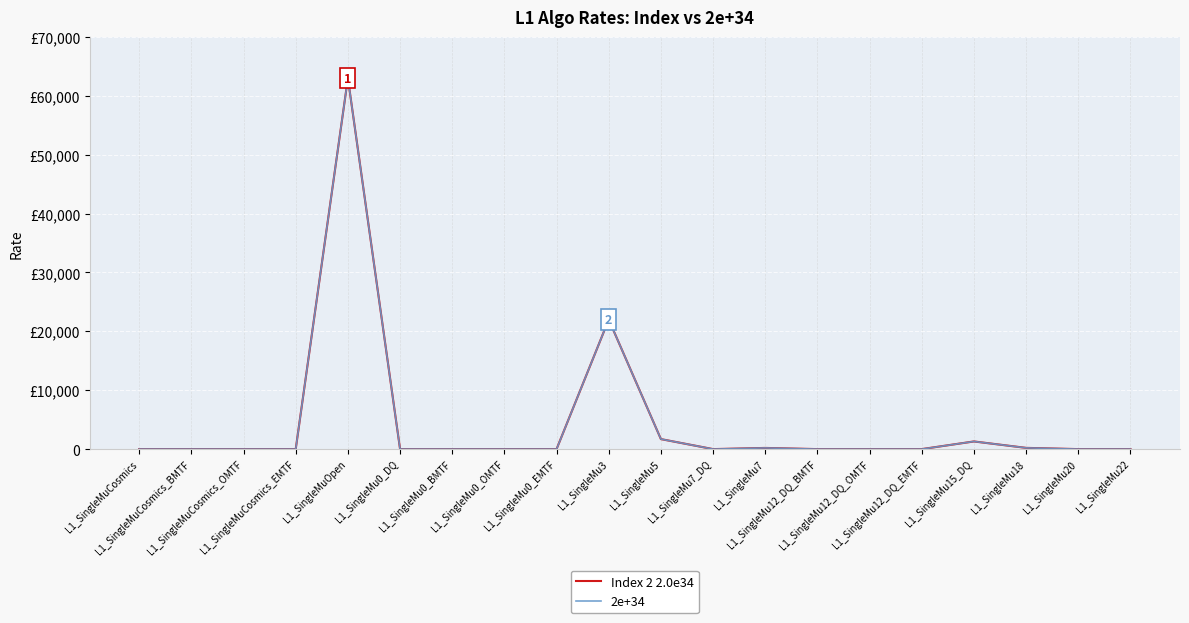

Reading left to right, extract all data points from this chart.

Index 2 2.0e34: L1_SingleMuCosmics=0	L1_SingleMuCosmics_BMTF=0	L1_SingleMuCosmics_OMTF=0	L1_SingleMuCosmics_EMTF=0	L1_SingleMuOpen=63000	L1_SingleMu0_DQ=0	L1_SingleMu0_BMTF=0	L1_SingleMu0_OMTF=0	L1_SingleMu0_EMTF=0	L1_SingleMu3=22000	L1_SingleMu5=1700	L1_SingleMu7_DQ=0	L1_SingleMu7=200	L1_SingleMu12_DQ_BMTF=0	L1_SingleMu12_DQ_OMTF=0	L1_SingleMu12_DQ_EMTF=0	L1_SingleMu15_DQ=1300	L1_SingleMu18=210	L1_SingleMu20=0	L1_SingleMu22=1
2e+34: L1_SingleMuCosmics=0	L1_SingleMuCosmics_BMTF=0	L1_SingleMuCosmics_OMTF=0	L1_SingleMuCosmics_EMTF=0	L1_SingleMuOpen=63000	L1_SingleMu0_DQ=0	L1_SingleMu0_BMTF=0	L1_SingleMu0_OMTF=0	L1_SingleMu0_EMTF=0	L1_SingleMu3=22000	L1_SingleMu5=1700	L1_SingleMu7_DQ=0	L1_SingleMu7=200	L1_SingleMu12_DQ_BMTF=0	L1_SingleMu12_DQ_OMTF=0	L1_SingleMu12_DQ_EMTF=0	L1_SingleMu15_DQ=1300	L1_SingleMu18=210	L1_SingleMu20=0	L1_SingleMu22=1